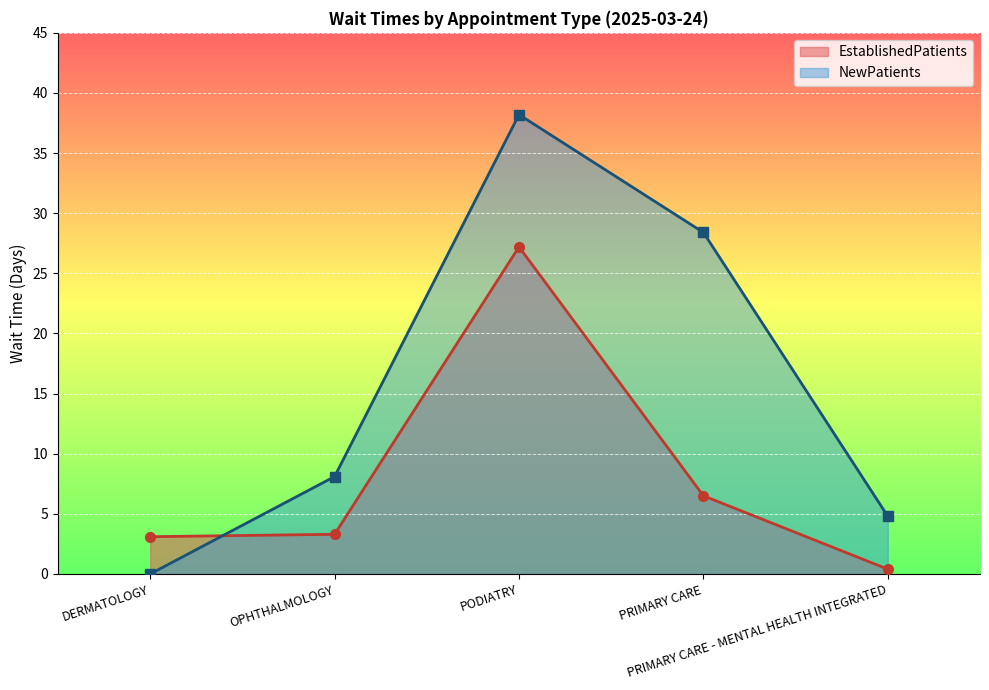

How many times do NewPatients and EstablishedPatients cross each other?

1